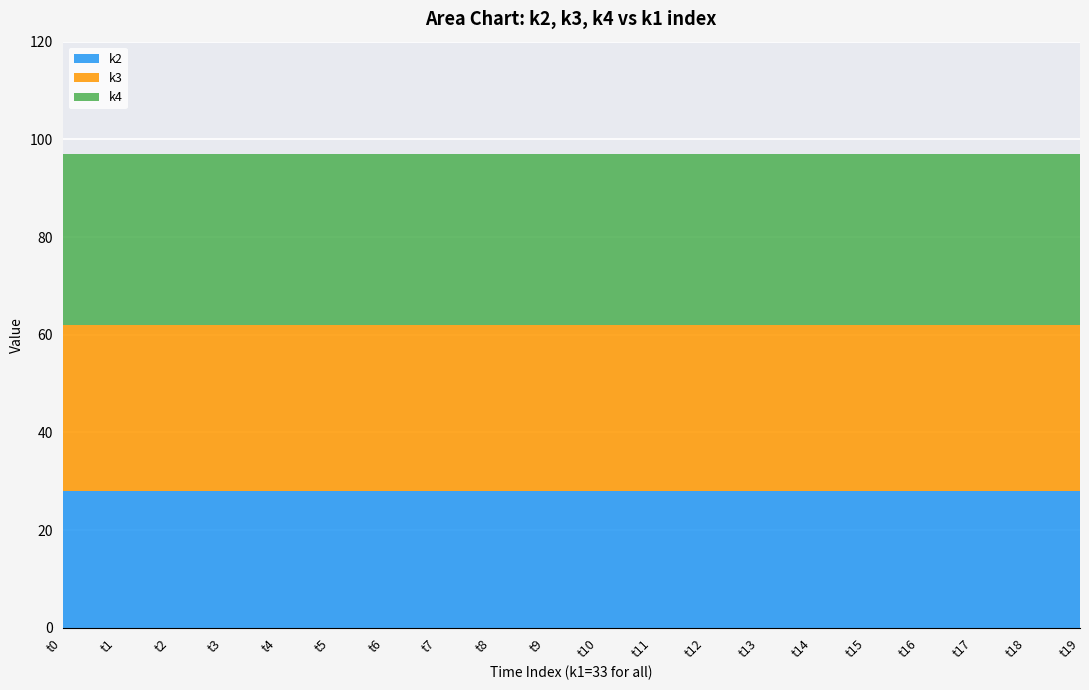

Reading left to right, extract all data points from this chart.

k2: t0=28	t1=28	t2=28	t3=28	t4=28	t5=28	t6=28	t7=28	t8=28	t9=28	t10=28	t11=28	t12=28	t13=28	t14=28	t15=28	t16=28	t17=28	t18=28	t19=28
k3: t0=34	t1=34	t2=34	t3=34	t4=34	t5=34	t6=34	t7=34	t8=34	t9=34	t10=34	t11=34	t12=34	t13=34	t14=34	t15=34	t16=34	t17=34	t18=34	t19=34
k4: t0=35	t1=35	t2=35	t3=35	t4=35	t5=35	t6=35	t7=35	t8=35	t9=35	t10=35	t11=35	t12=35	t13=35	t14=35	t15=35	t16=35	t17=35	t18=35	t19=35